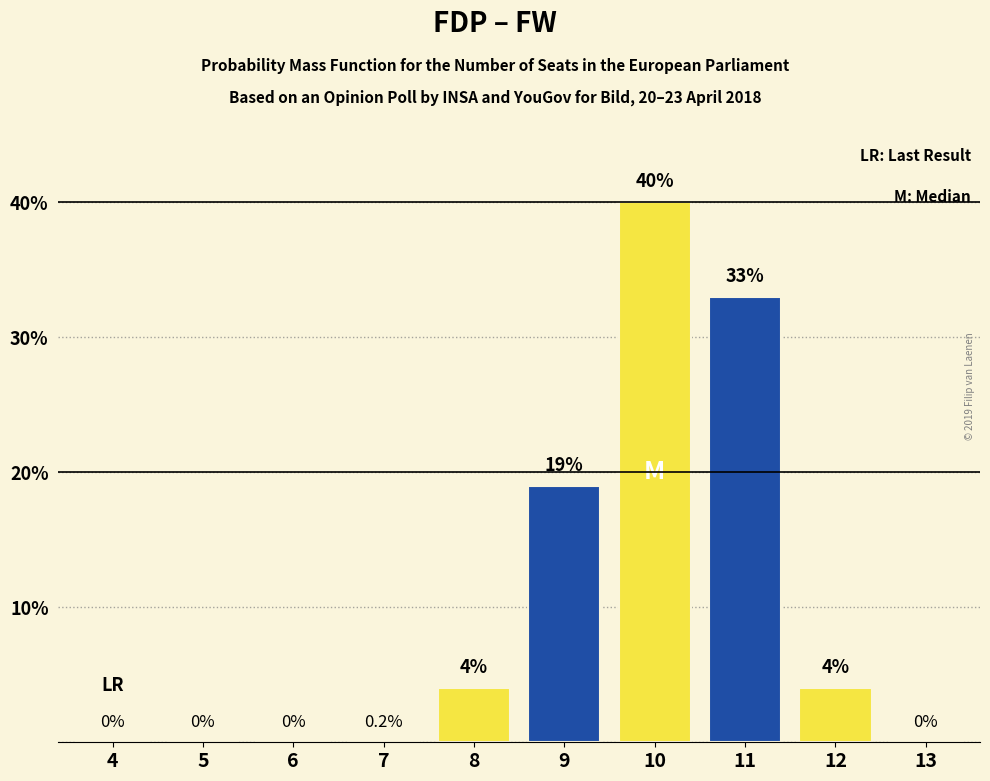

Reading left to right, list all the values displayed in this chart.

4=0	5=0	6=0	7=0	8=4	9=19	10=40	11=33	12=4	13=0